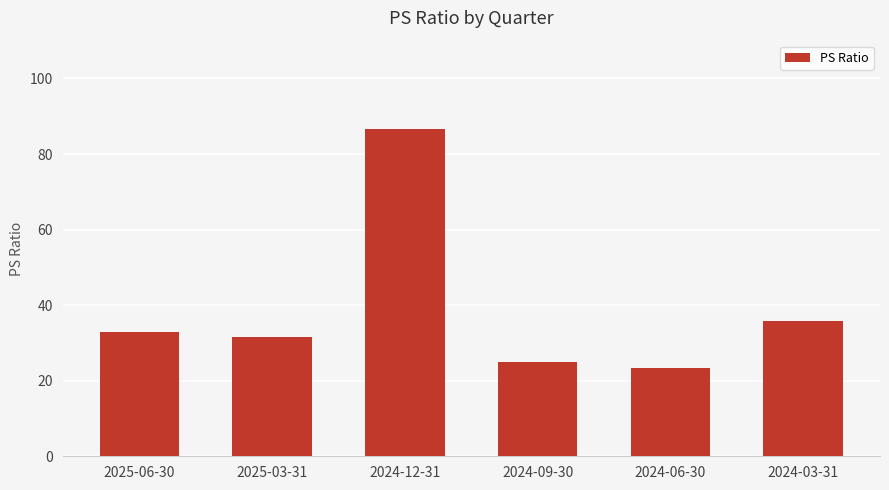

At which label does the data first exceed 32?

2025-06-30